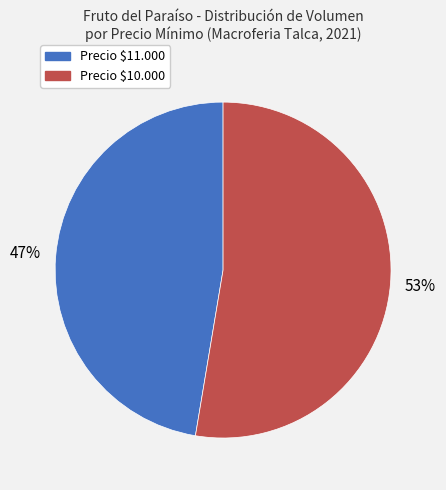

Does any single category account for the majority?

Yes